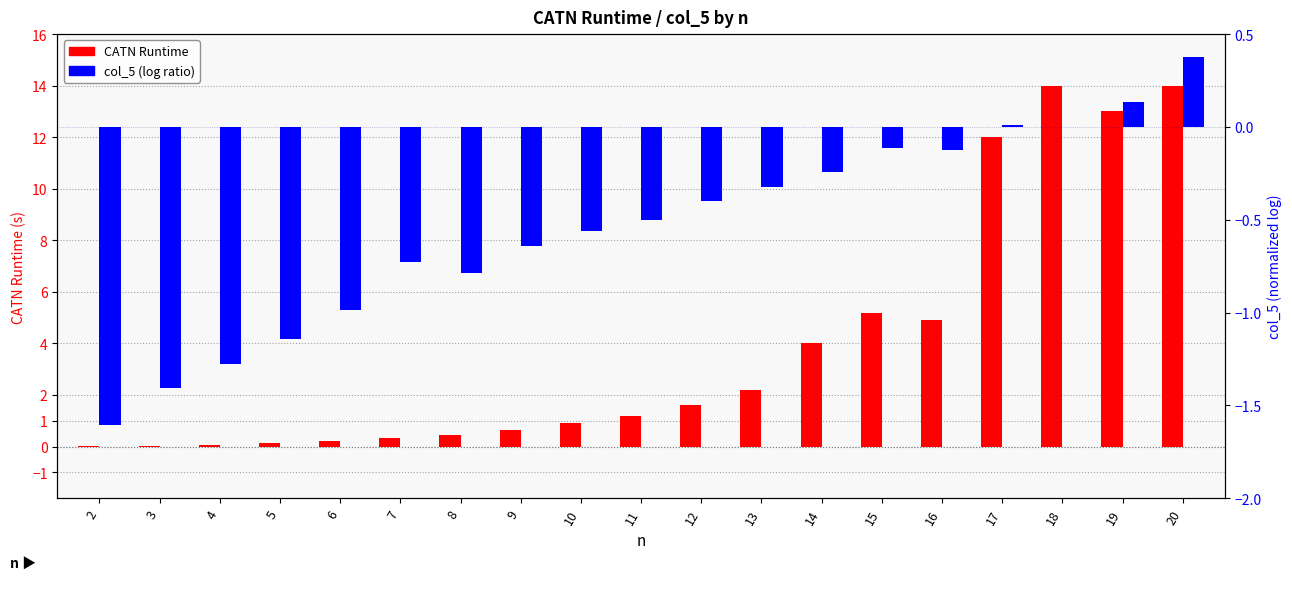

The value of CATN Runtime at 2 is 0.0. True or false?

False